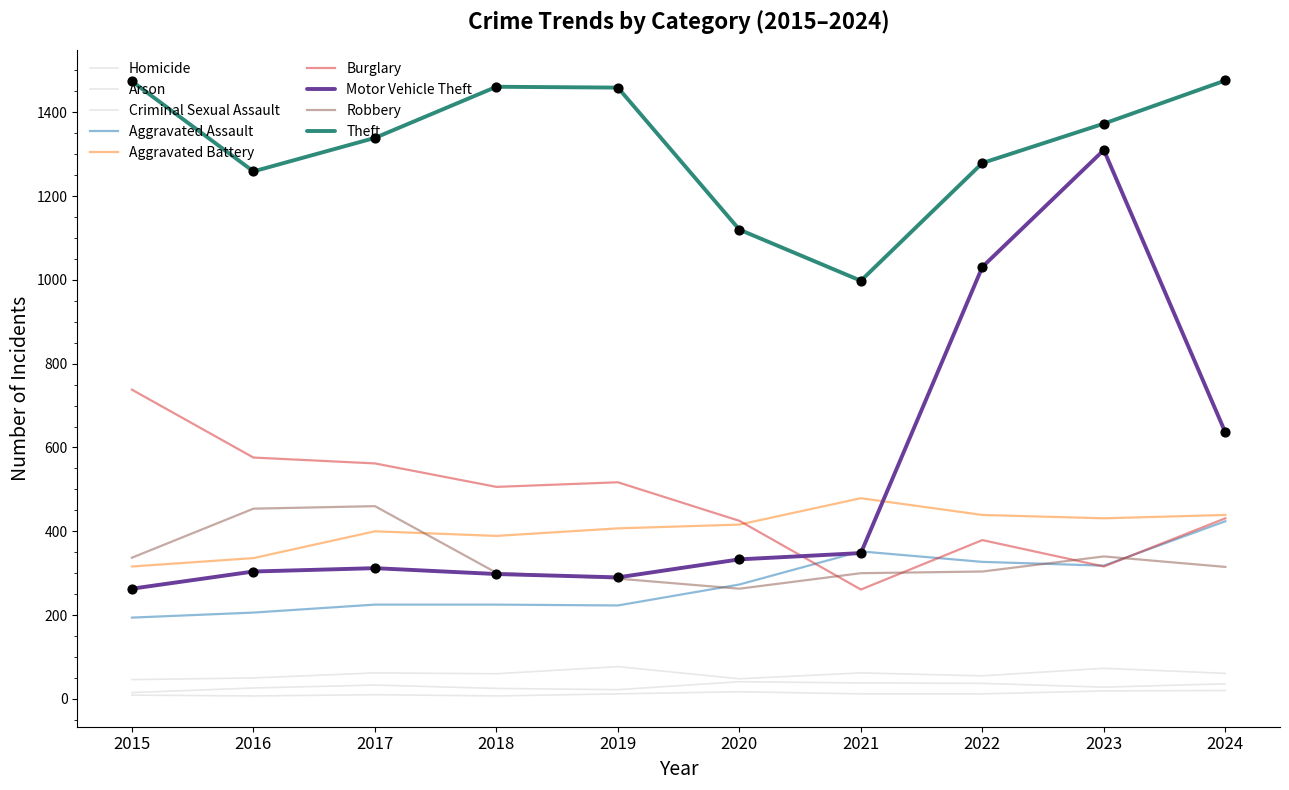

Does the chart have visible grid lines?

No